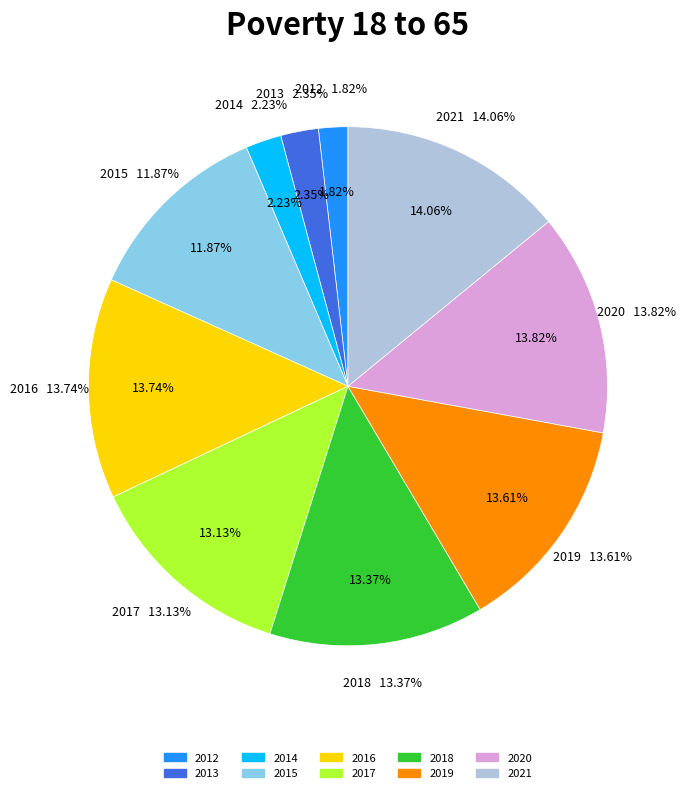

Approximately how many times larger is the value at 2021 compared to 2014?

6.3